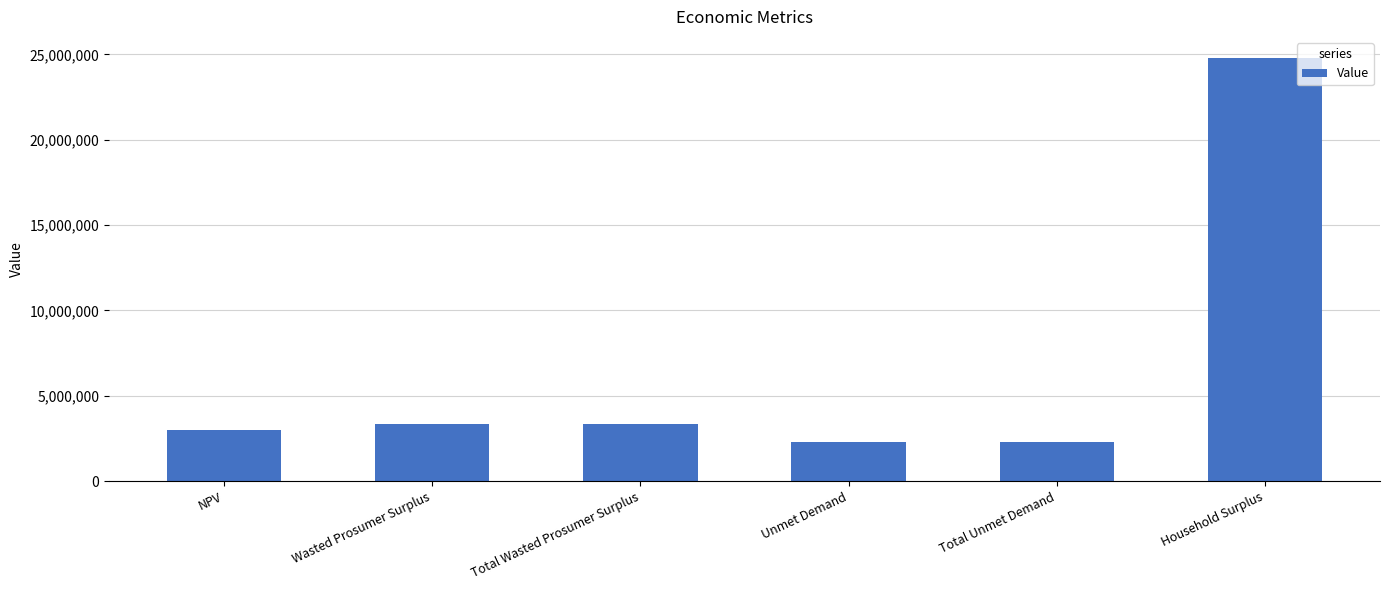

What is the greatest value displayed?

24790832.5